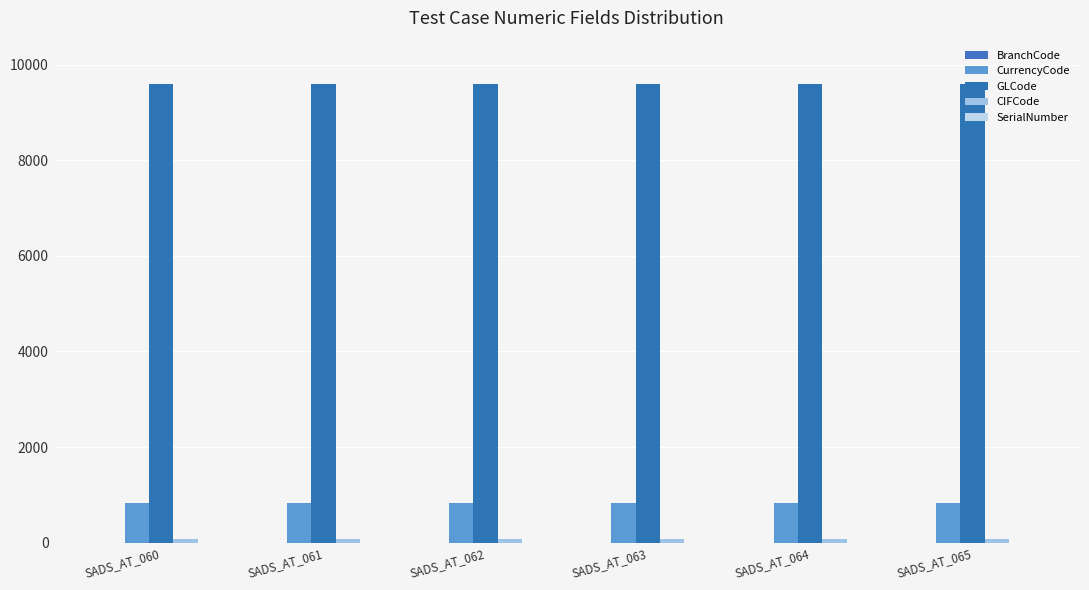

At which category is the sum across all series the highest?

SADS_AT_060